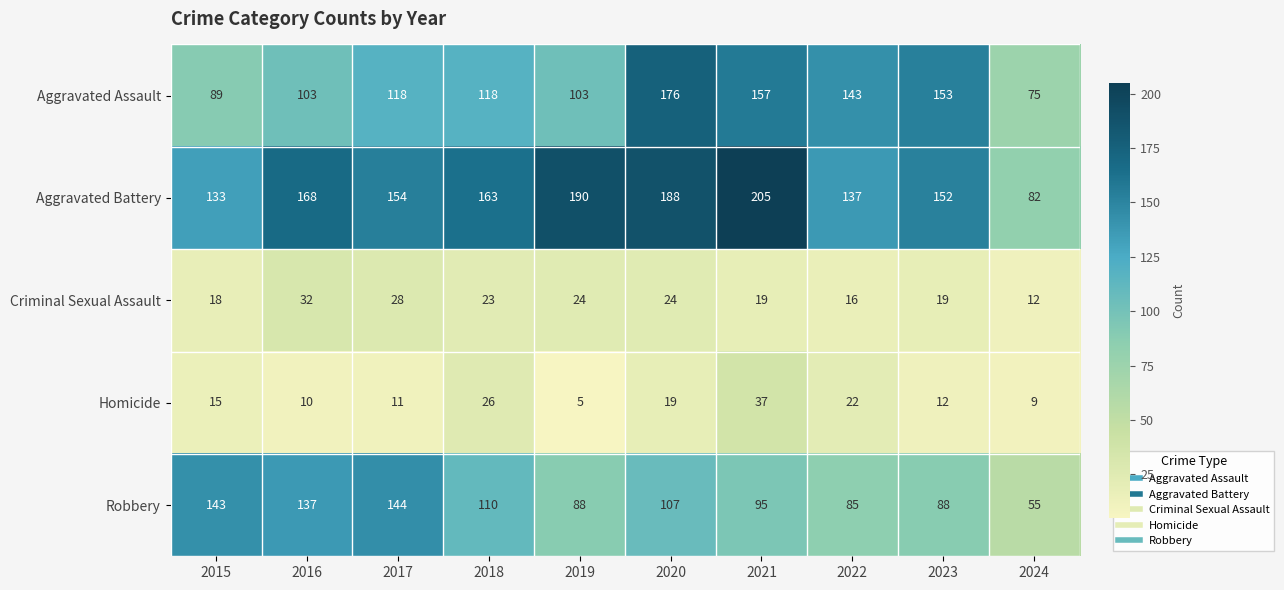

At which category does the chart reach its peak across all series?

2021